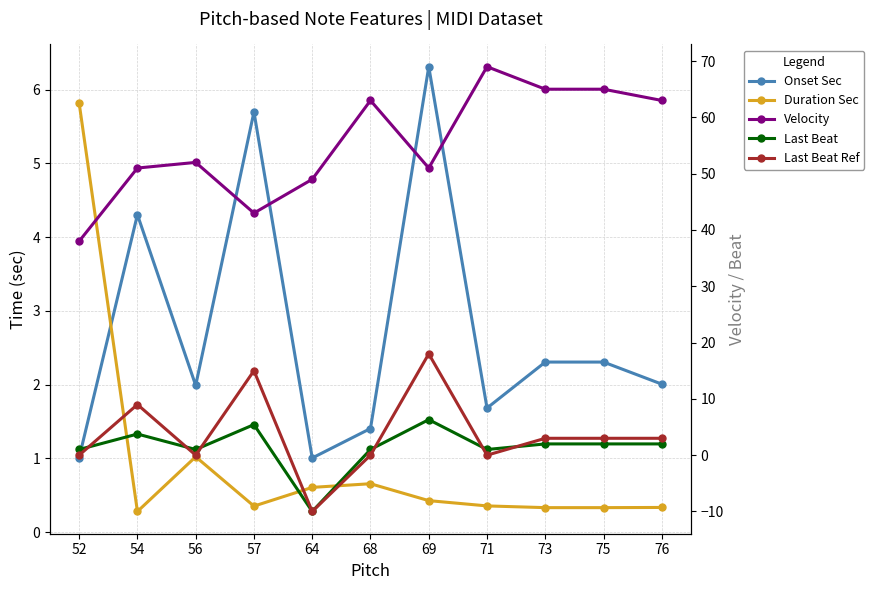

At which category does Velocity reach its first local valley?

57